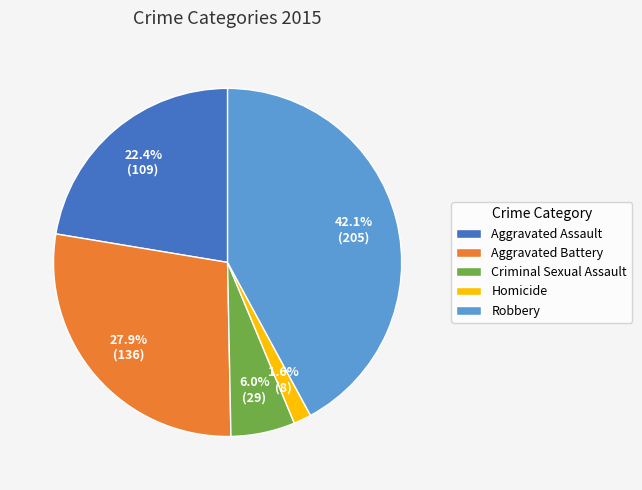

To the nearest percent, what is the difference between the largest and smallest slice percentages?

40%